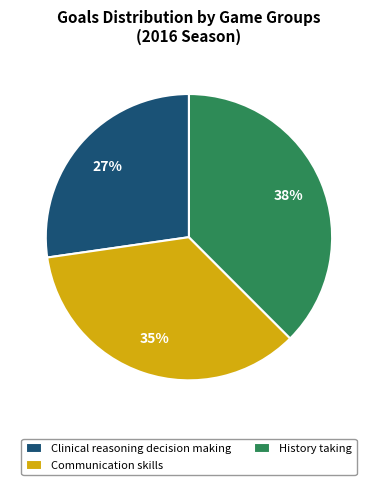

Rank the categories by value from highest to lowest.

History taking, Communication skills, Clinical reasoning decision making